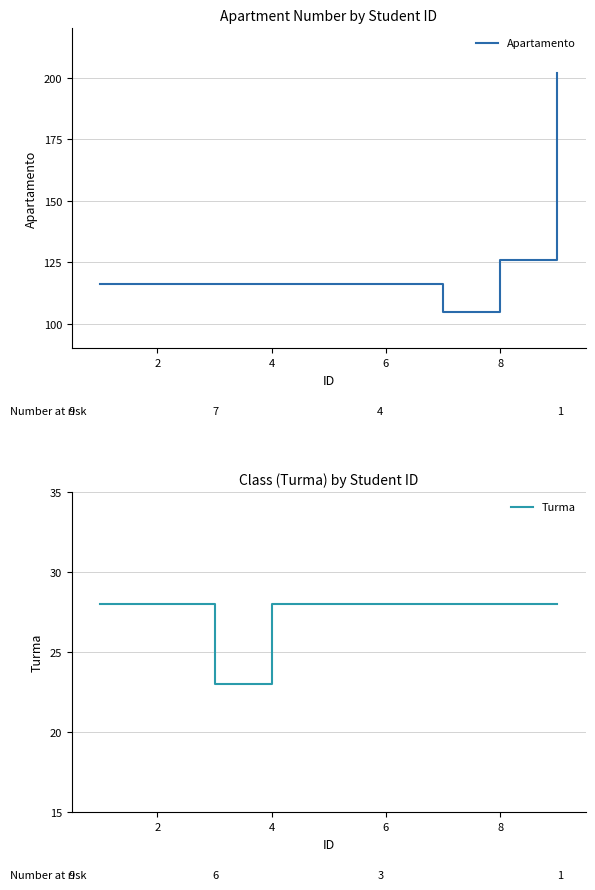

True or false: Turma and Apartamento cross at least once.

False